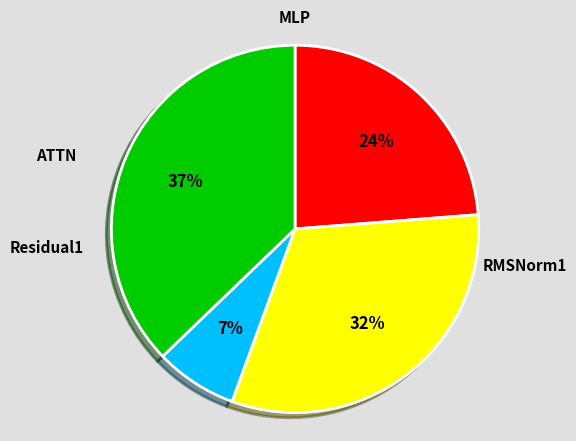

How much of the chart is everything except MLP?

68.2%